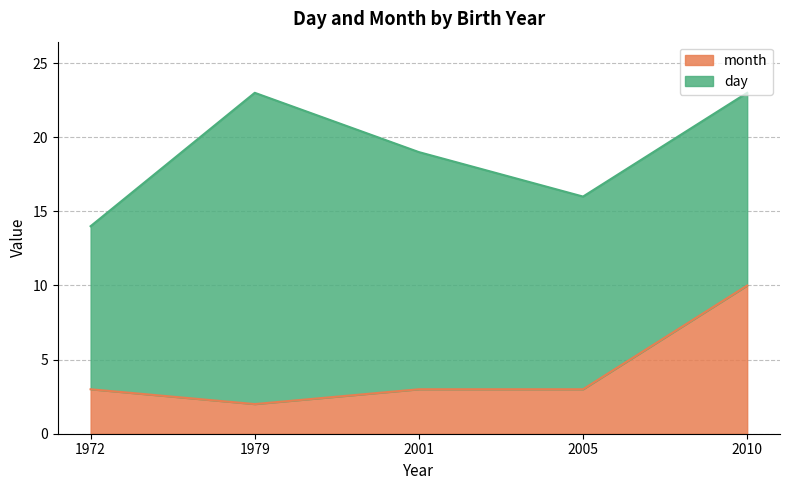

Where does the month series first go above 3?

2010